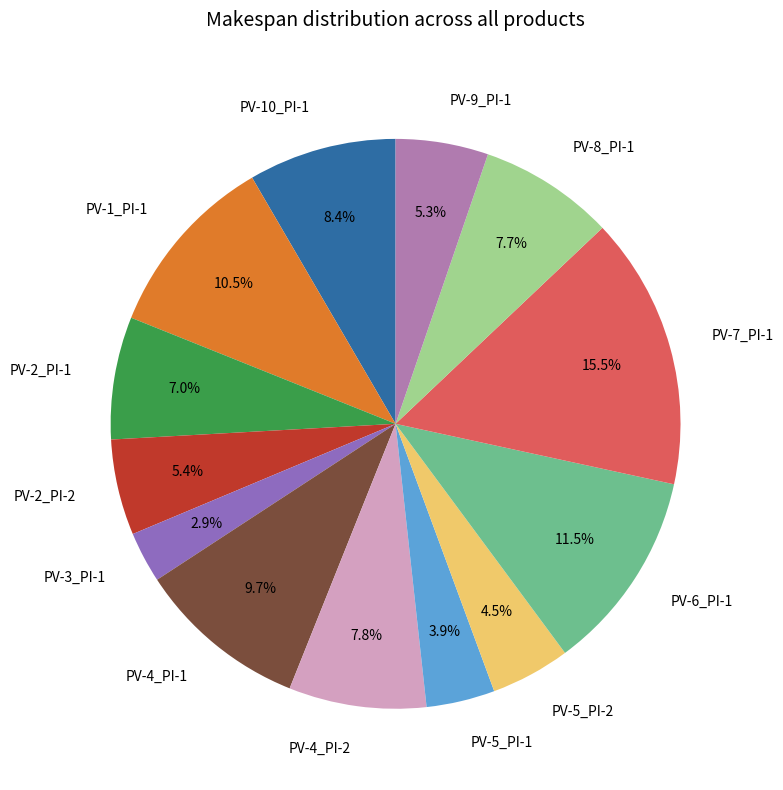

To the nearest percent, what is the average slice percentage?

8%